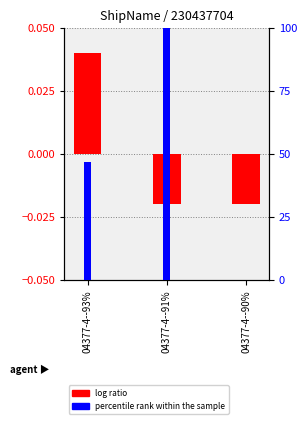

What is the sum of the percentile rank within the sample values at 04377-4--90% and 04377-4--91%?

100.0